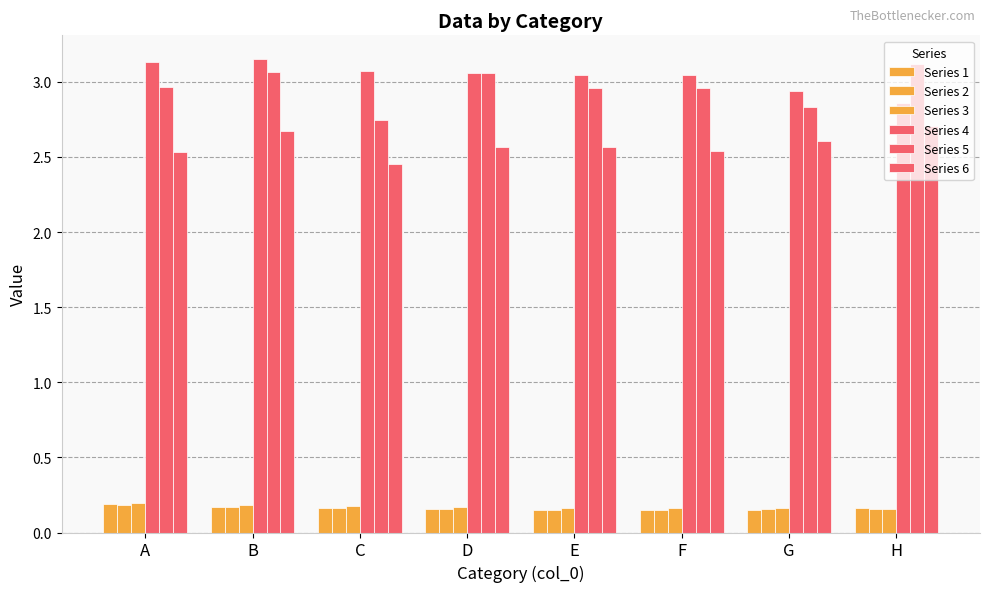

How many groups of bars are there?

8